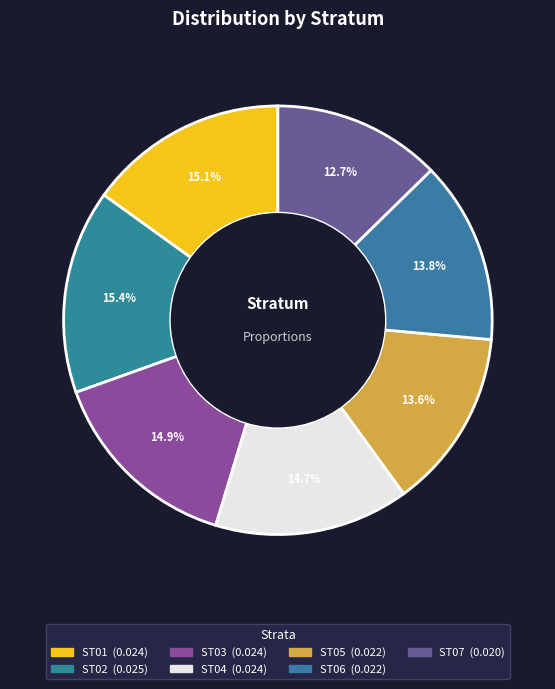

Combined, do ST01 and ST05 account for over 50%?

No